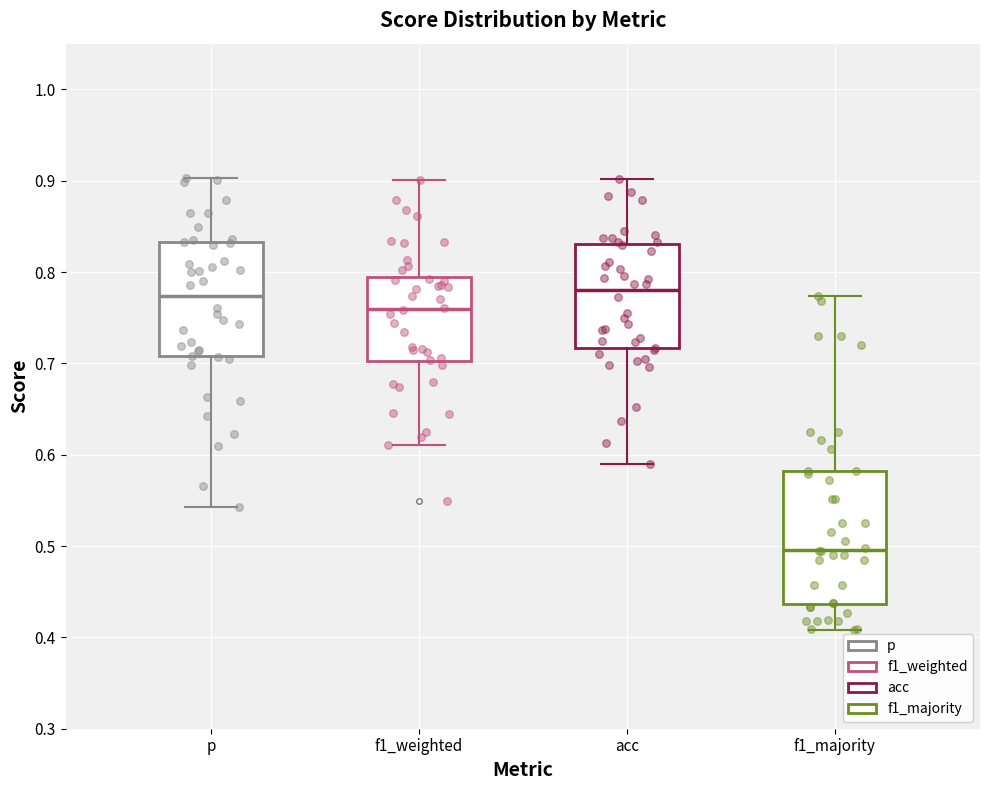

Comparing the boxes themselves (not the whiskers), which one is the tallest?

f1_majority